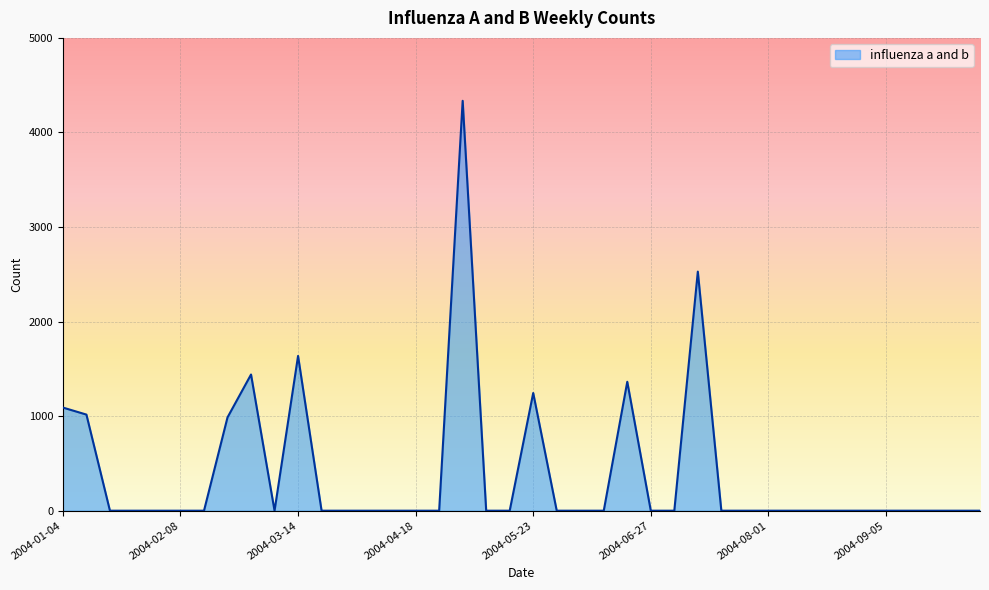

What is the greatest value displayed?

4334.6